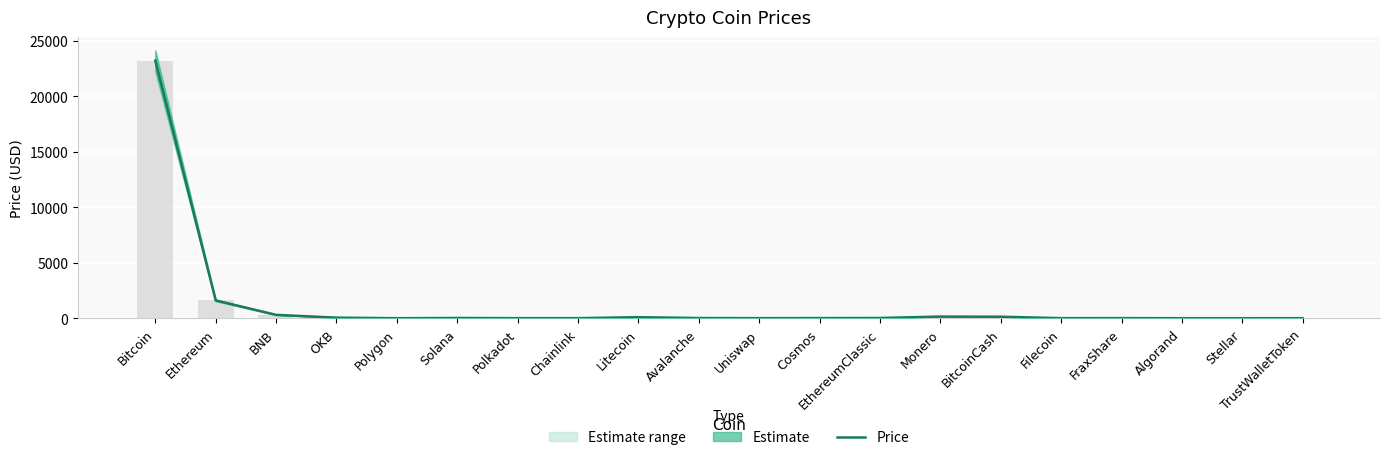

What is the value of the 10th bar from the left?

18.1